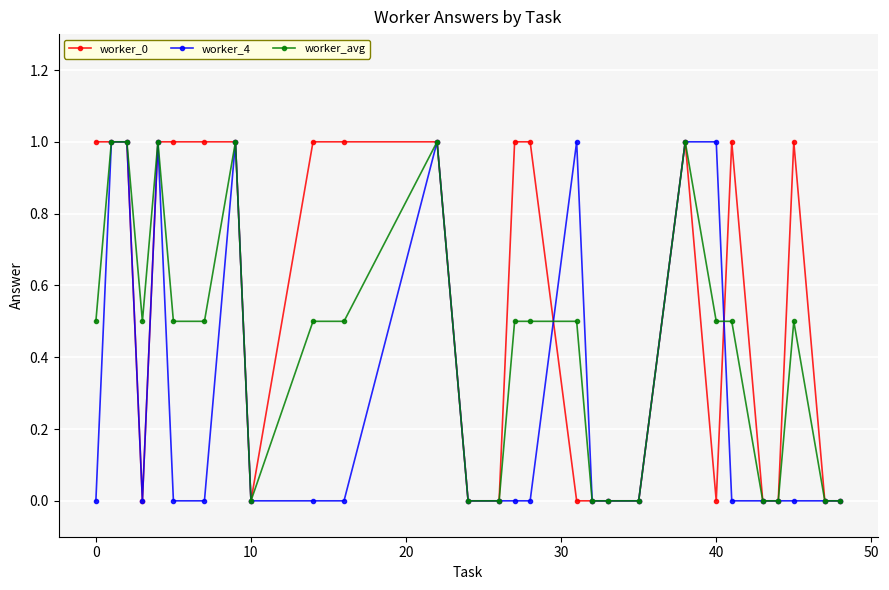

Reading left to right, list all the values displayed in this chart.

worker_0: 1.0	1.0	1.0	0.0	1.0	1.0	1.0	1.0	0.0	1.0	1.0	1.0	0.0	0.0	1.0	1.0	0.0	0.0	0.0	0.0	1.0	0.0	1.0	0.0	0.0	1.0	0.0	0.0
worker_4: 0.0	1.0	1.0	0.0	1.0	0.0	0.0	1.0	0.0	0.0	0.0	1.0	0.0	0.0	0.0	0.0	1.0	0.0	0.0	0.0	1.0	1.0	0.0	0.0	0.0	0.0	0.0	0.0
worker_avg: 0.5	1.0	1.0	0.5	1.0	0.5	0.5	1.0	0.0	0.5	0.5	1.0	0.0	0.0	0.5	0.5	0.5	0.0	0.0	0.0	1.0	0.5	0.5	0.0	0.0	0.5	0.0	0.0